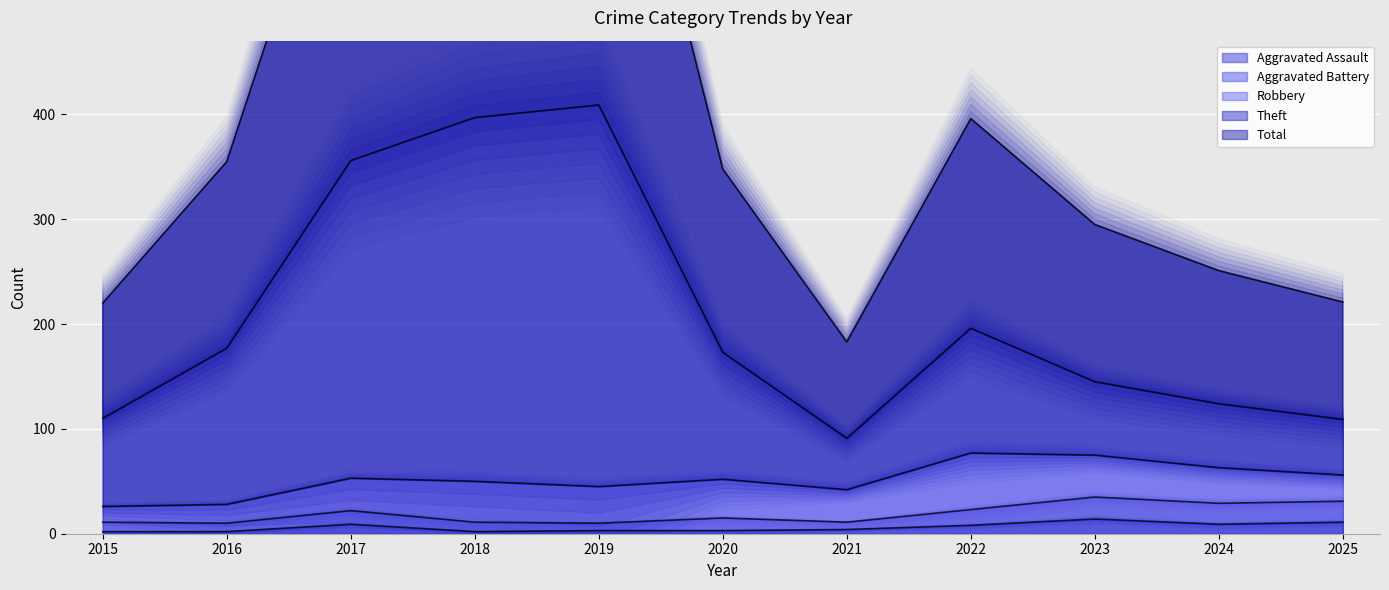

Does the chart display data point markers on the line(s)?

No